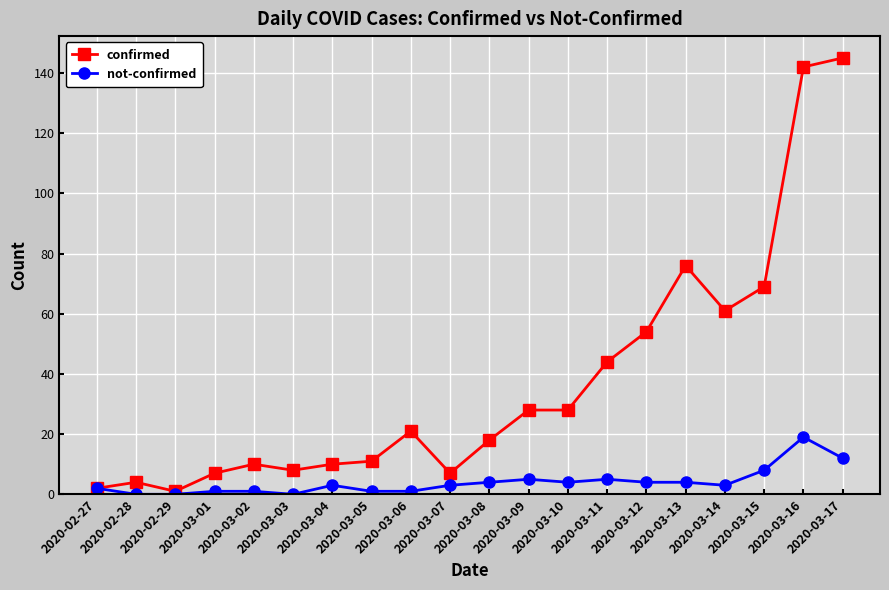

Rank the series by their average value, from highest to lowest.

confirmed, not-confirmed